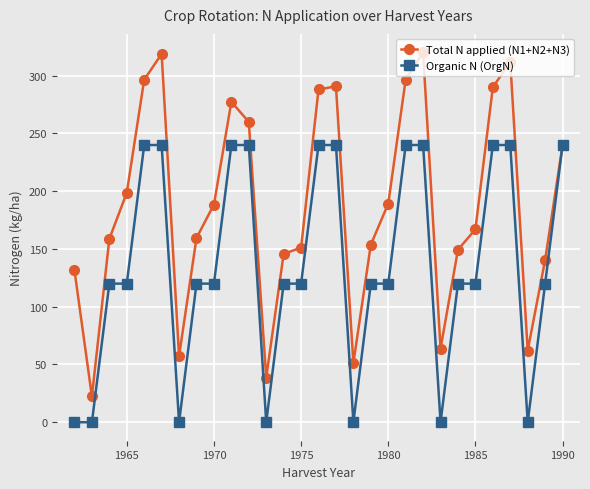

Is this an area chart (filled region under the line)?

No